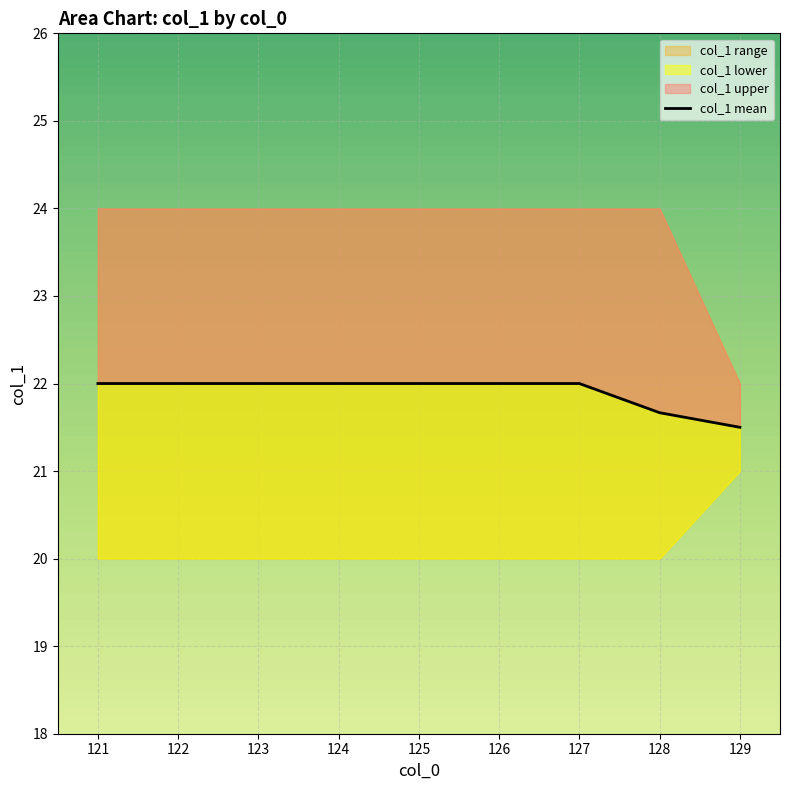

Reading left to right, extract all data points from this chart.

22.0	22.0	22.0	22.0	22.0	22.0	22.0	21.7	21.5